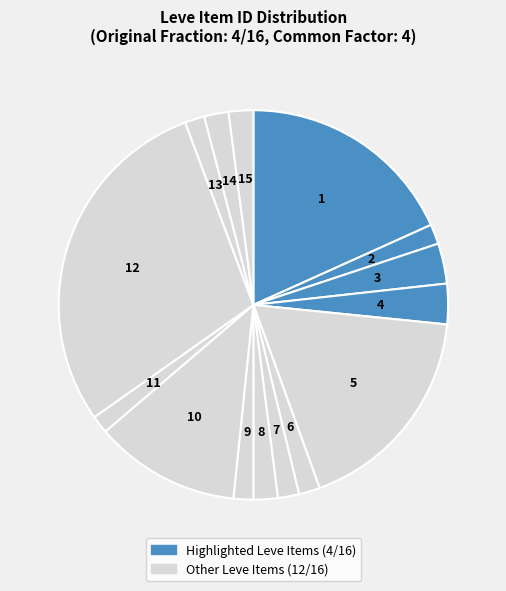

Is there any slice that represents more than half of the pie?

No